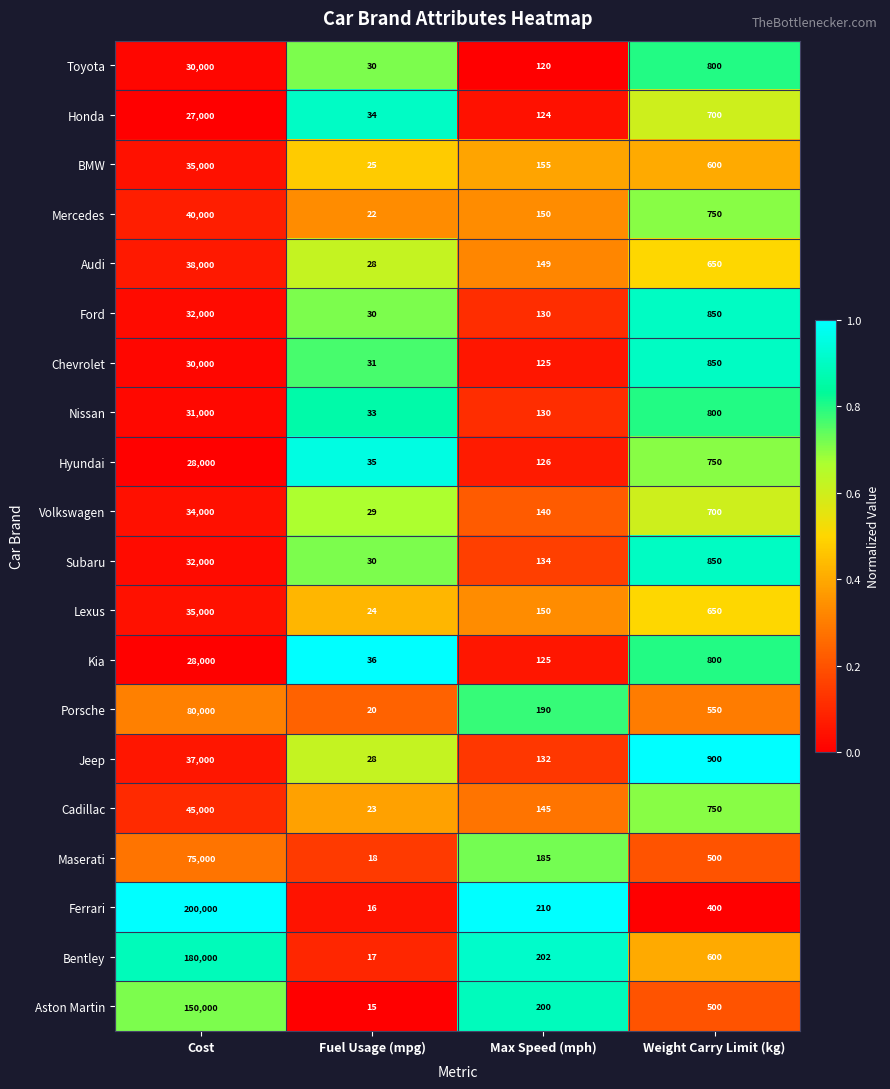

True or false: Maserati has a value of 500 at Weight Carry Limit (kg).

True